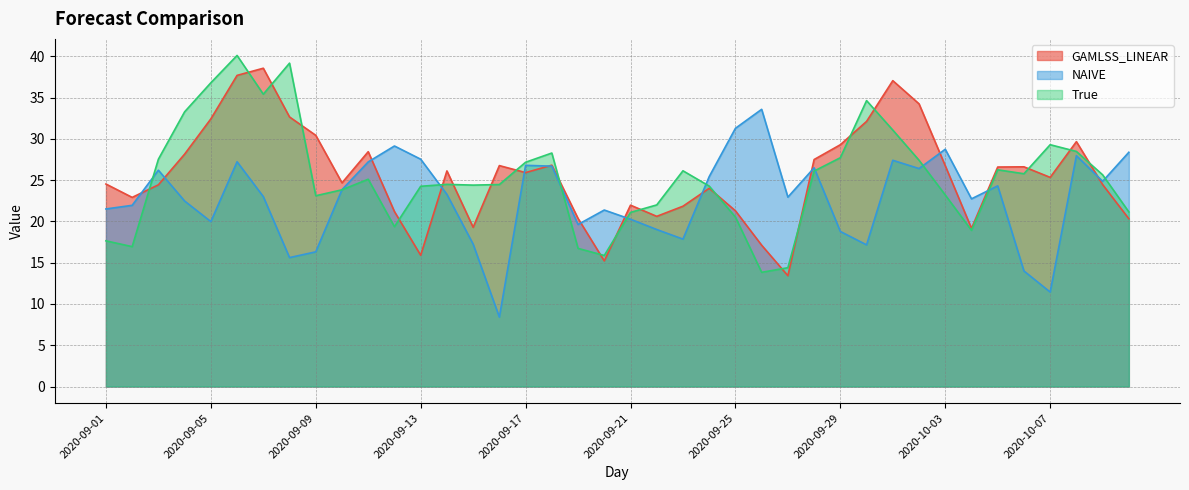

Rank the series by their maximum value, from highest to lowest.

True, GAMLSS_LINEAR, NAIVE